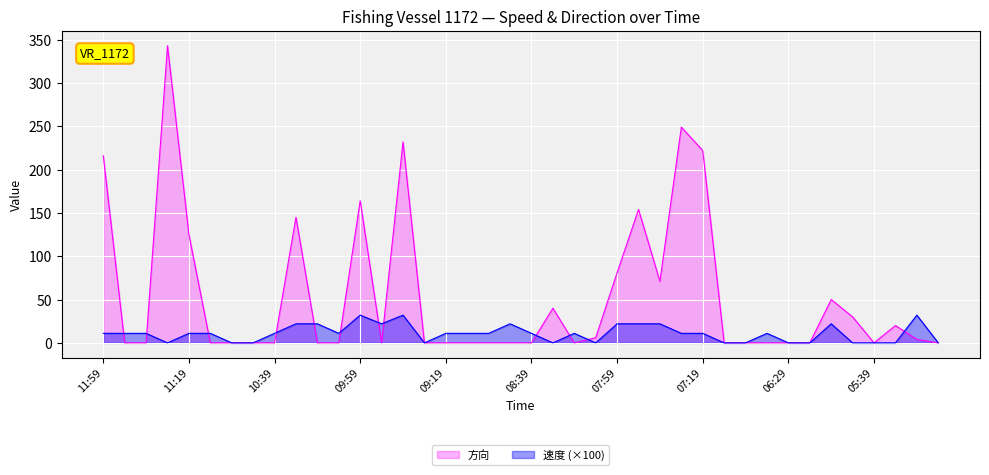

Is it true that 方向 equals 47 at 07:39?

False